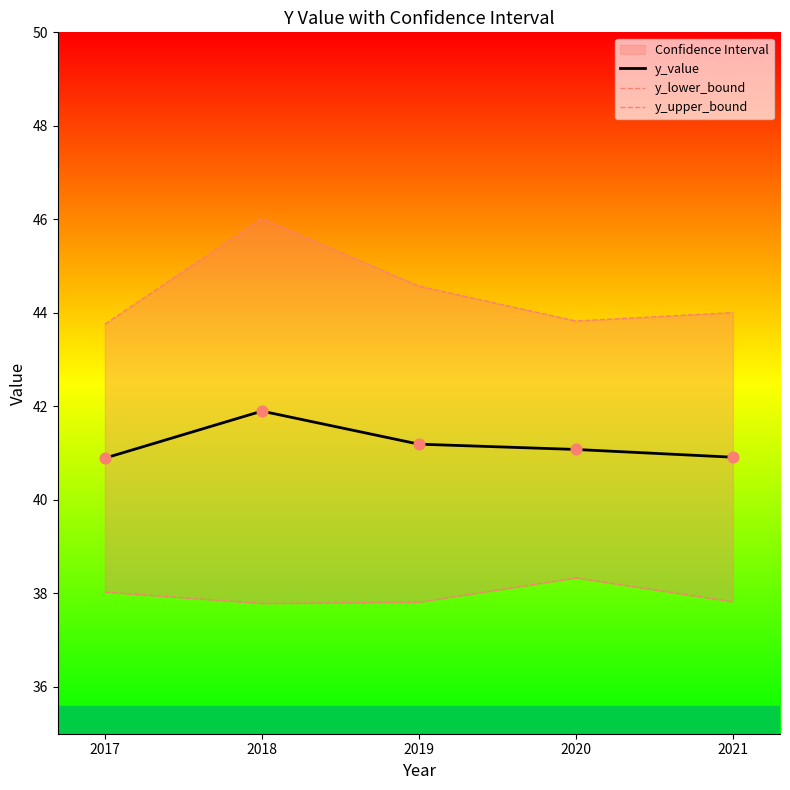

The value of y_value at 2021 is 40.9. True or false?

True